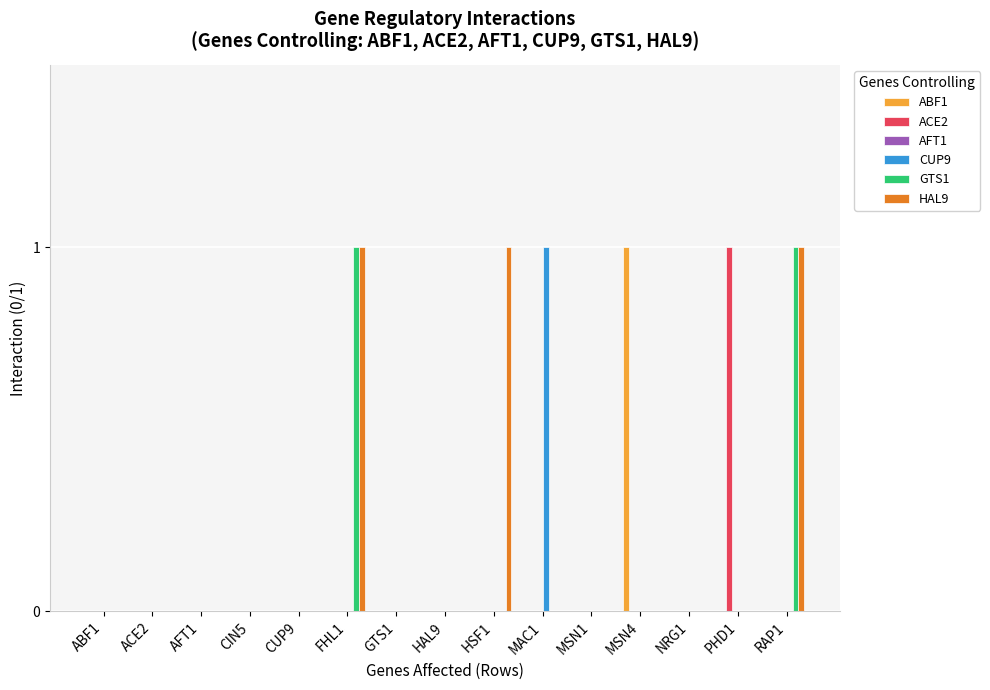

Between CIN5 and HSF1, which series saw the biggest shift?

HAL9